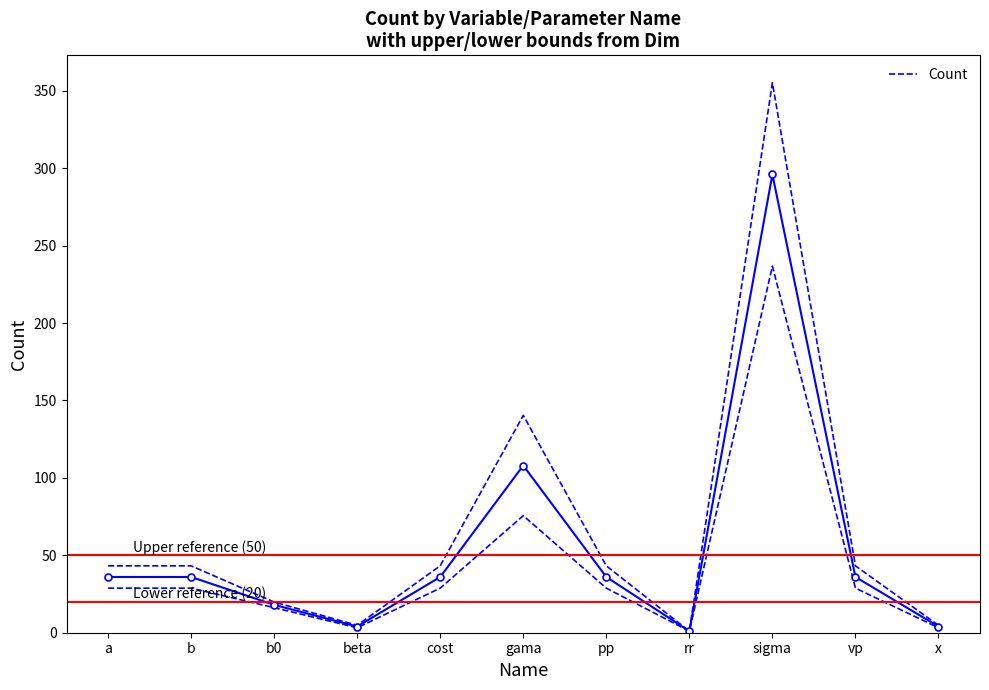

Reading left to right, extract all data points from this chart.

36	36	18	4	36	108	36	1	296	36	4